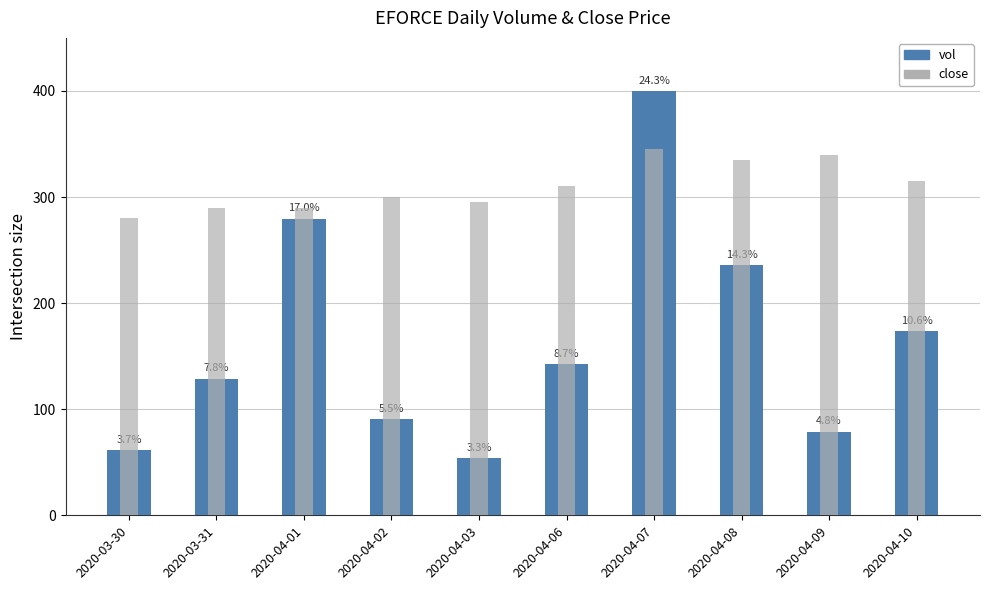

Does the chart contain any negative values?

No